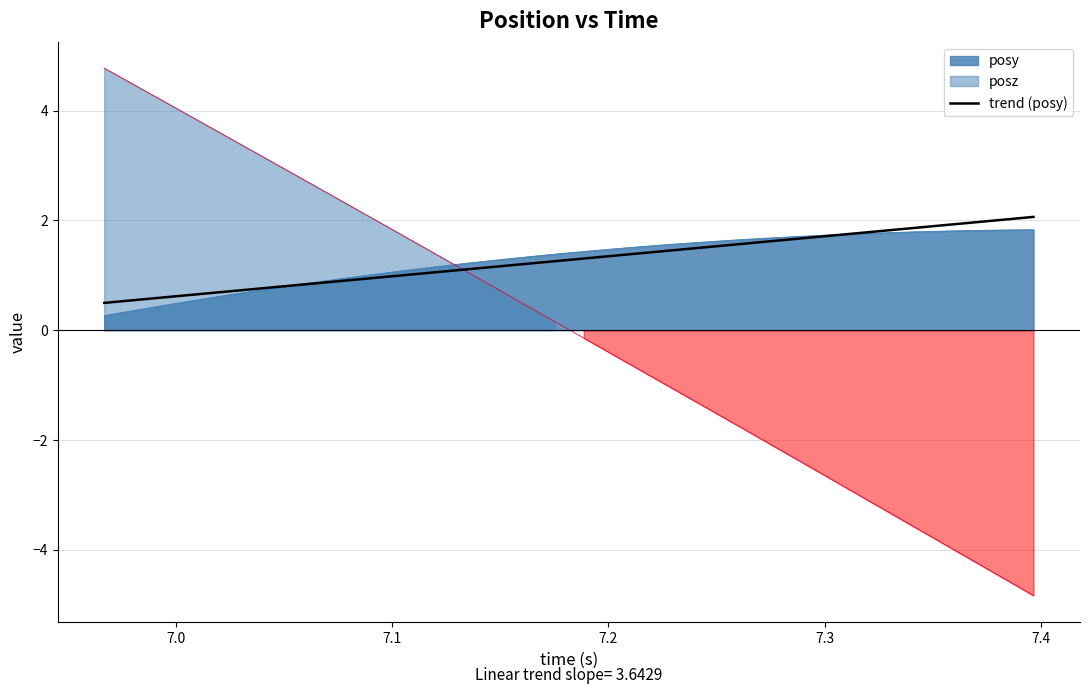

Count the number of categories in the chart.

32